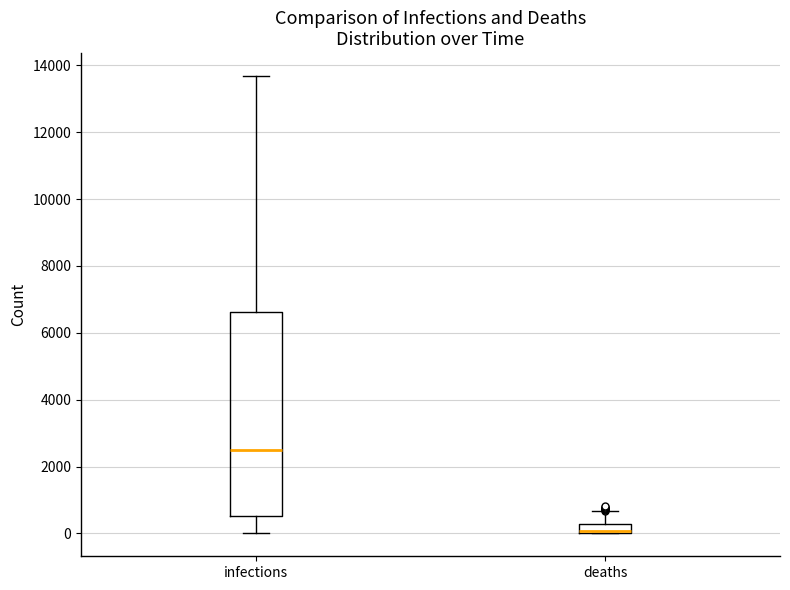

Where is the lower edge of the box for deaths on the y-axis? The values are not printed on the chart, so give them approximately, as read against the axis.

0